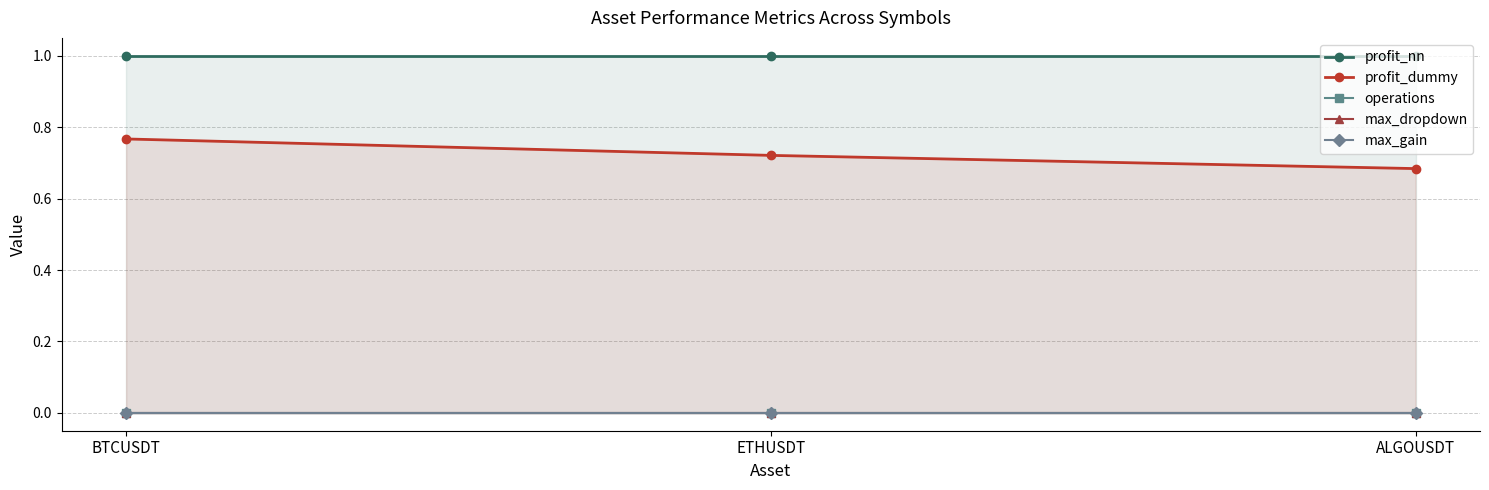

Reading right to left, extract all data points from this chart.

profit_nn: 1.0	1.0	1.0
profit_dummy: 0.7	0.7	0.8
operations: 0.0	0.0	0.0
max_dropdown: 0.0	0.0	0.0
max_gain: 0.0	0.0	0.0